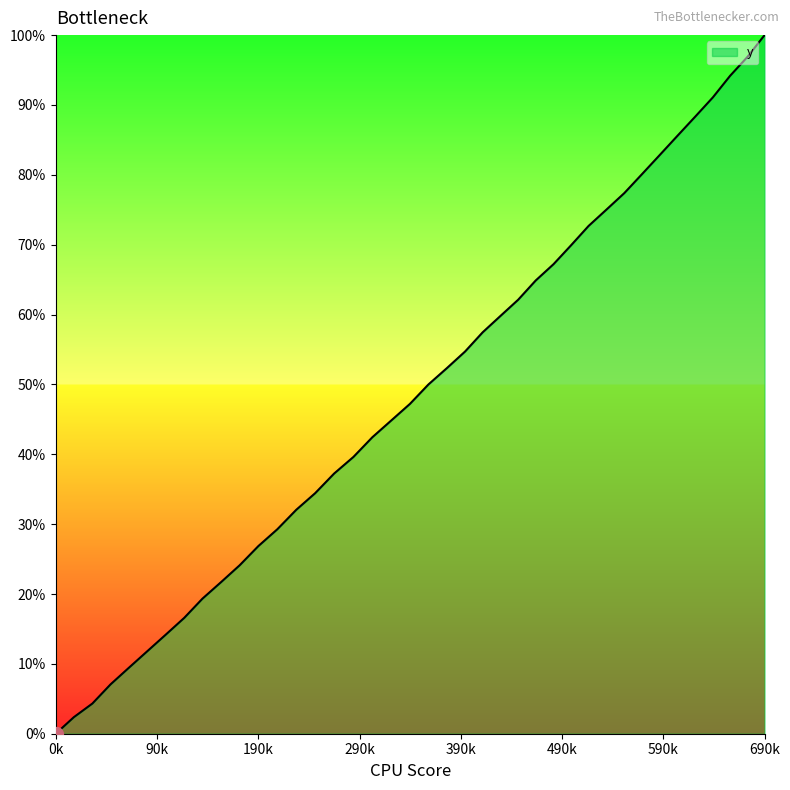

What is the greatest value displayed?

100.0